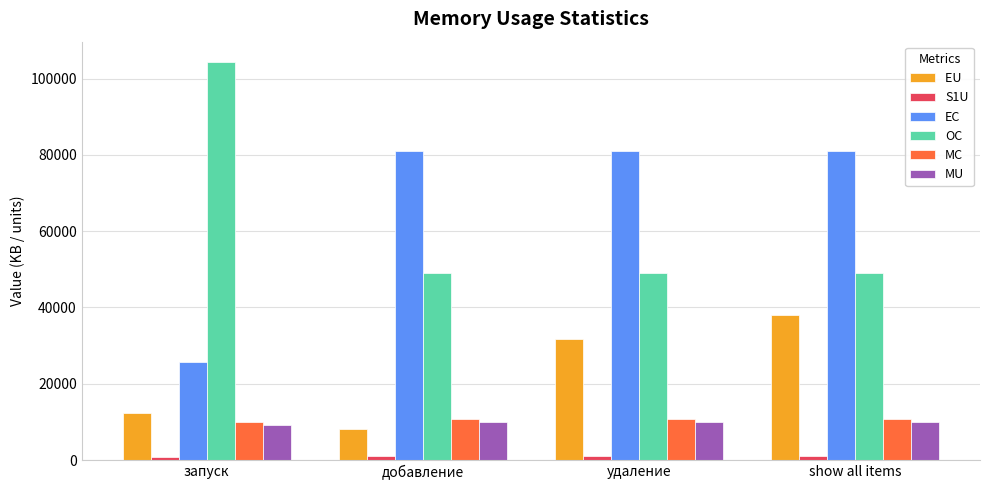

Which category has the highest value across all series?

запуск